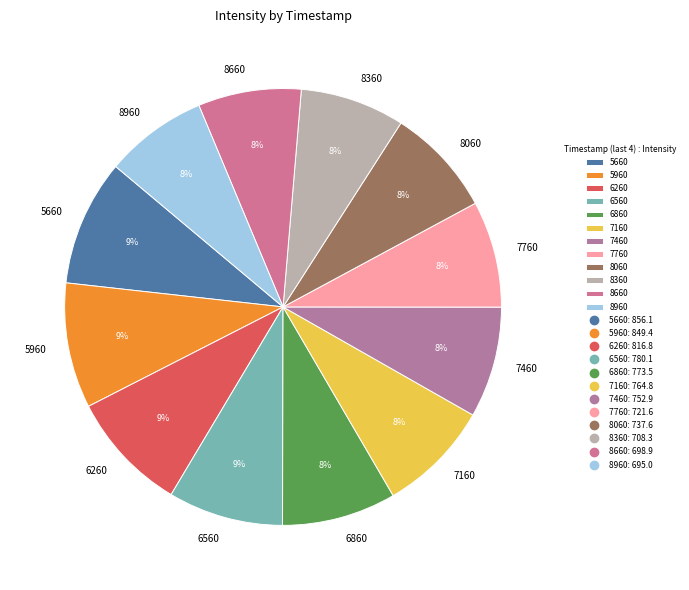

To the nearest percent, what is the average slice percentage?

8%